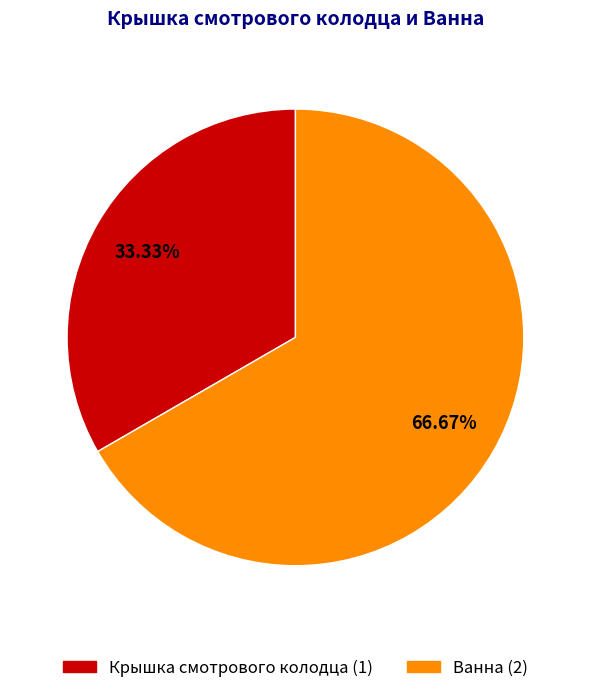

What is the ratio of the value at Крышка смотрового колодца to the value at Ванна?

0.5